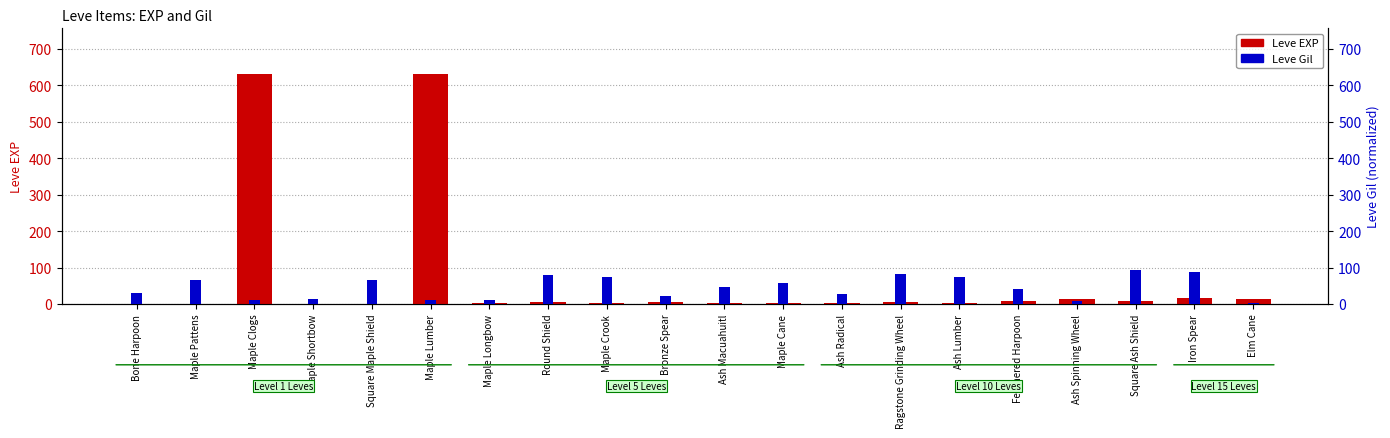

What is the label of the 11th bar from the right?

Bronze Spear